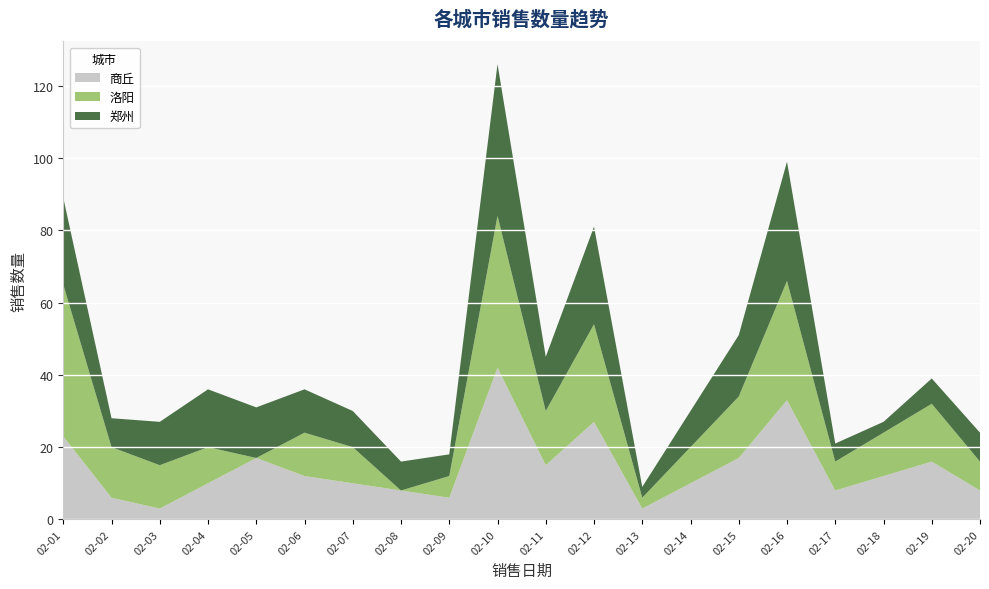

The 商丘 series shows 6 at 02-09. True or false?

True